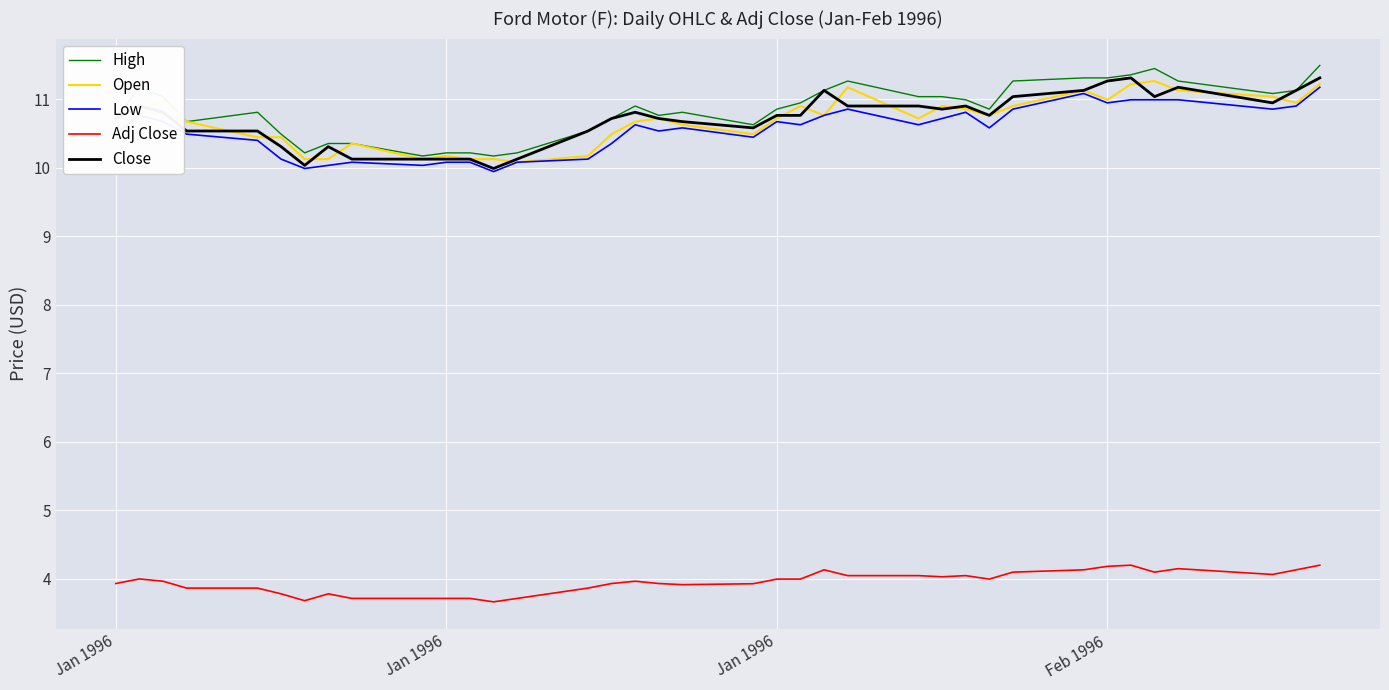

What is the highest value of the Open series?

11.3